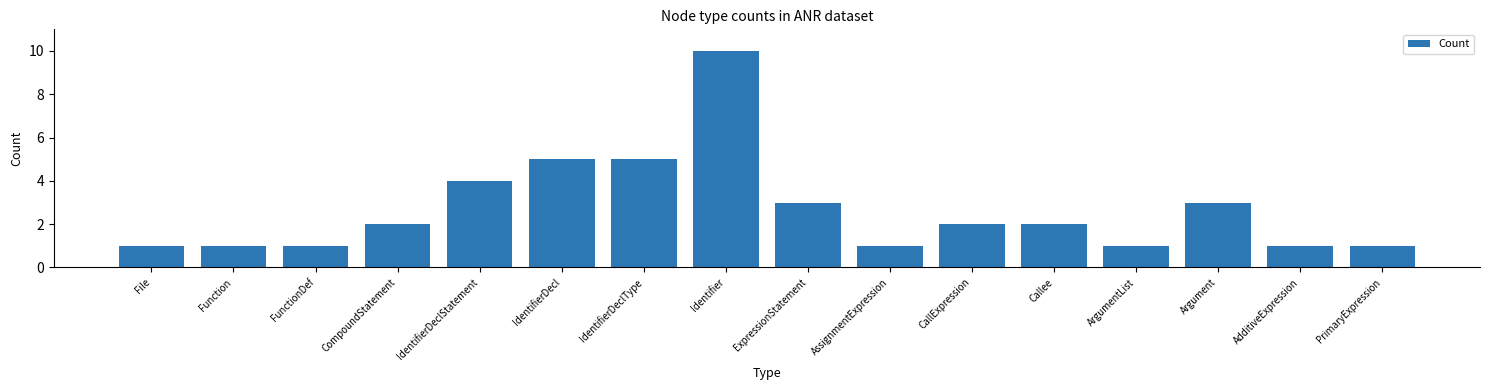

How many categories are shown in the chart?

16